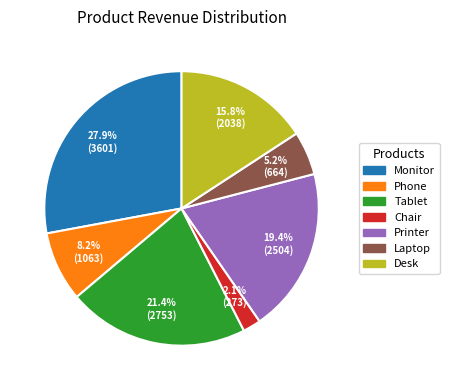

How much of the chart is everything except Desk?

84.2%